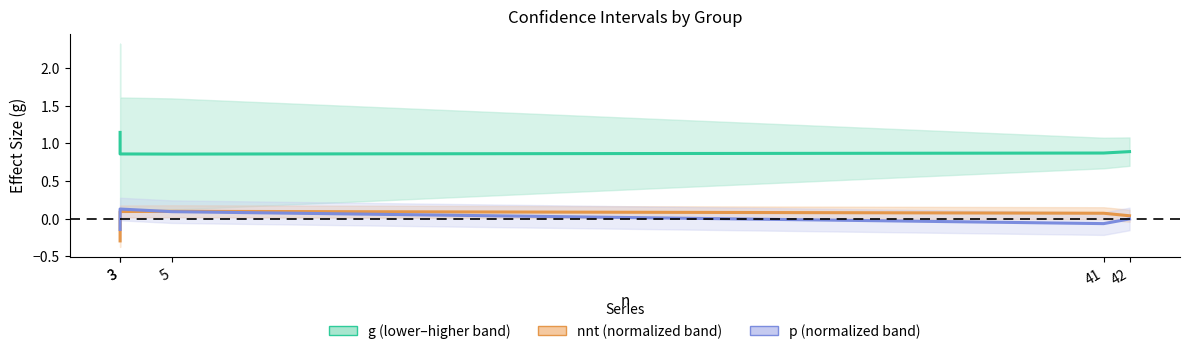

True or false: g (center) has more than 1 points higher than both neighbors.

False